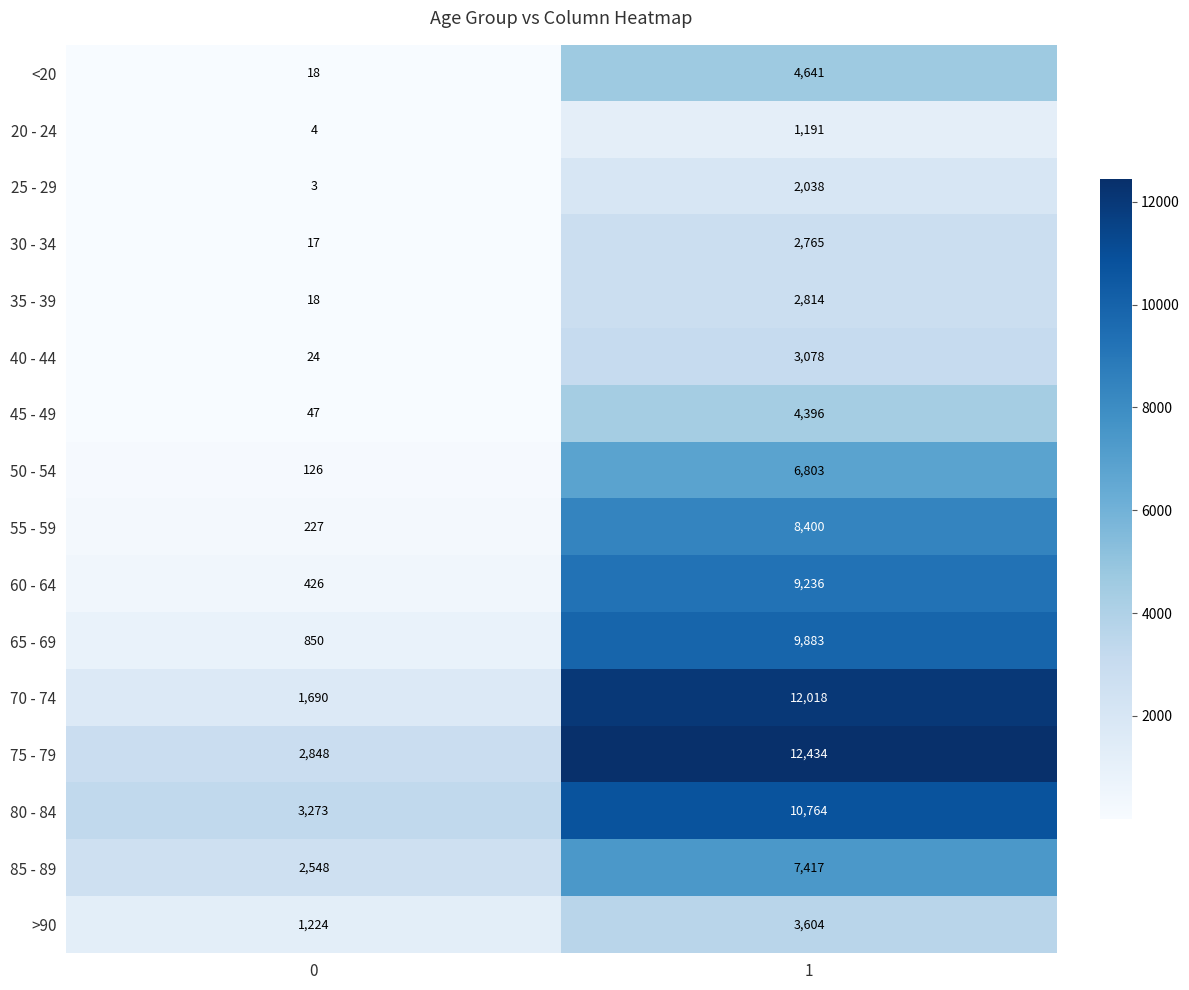

List the labels in order of 75 - 79 value, largest first.

1, 0